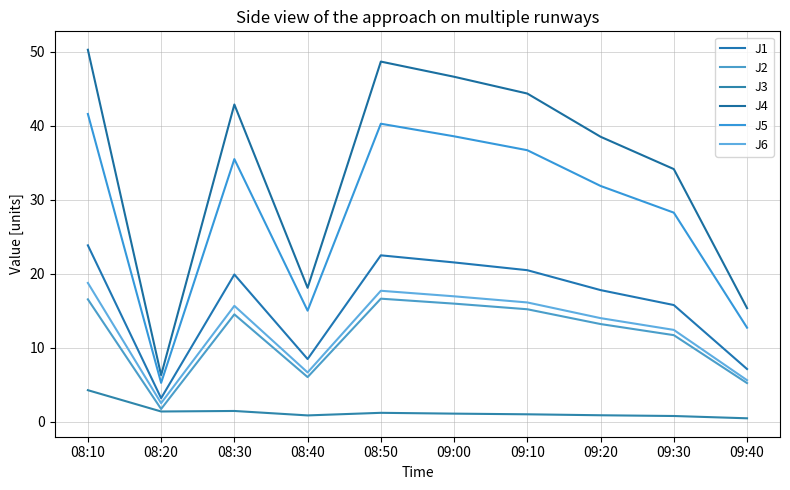

True or false: J5 and J4 cross at least once.

False